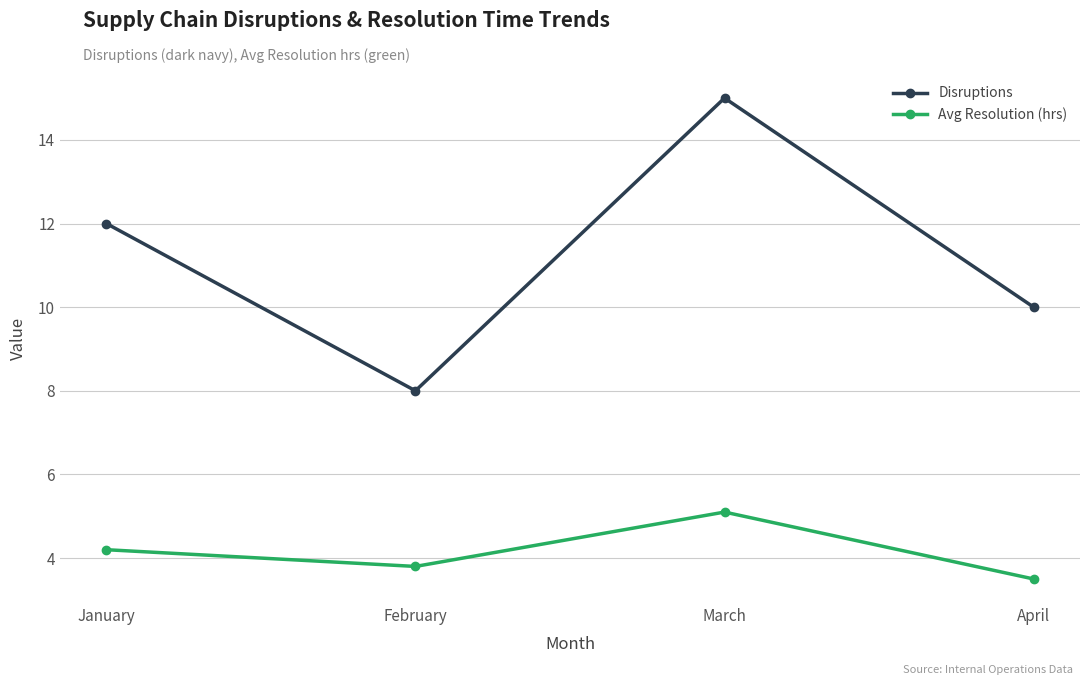

At February, list the series in order from largest to smallest.

Disruptions, Avg Resolution (hrs)